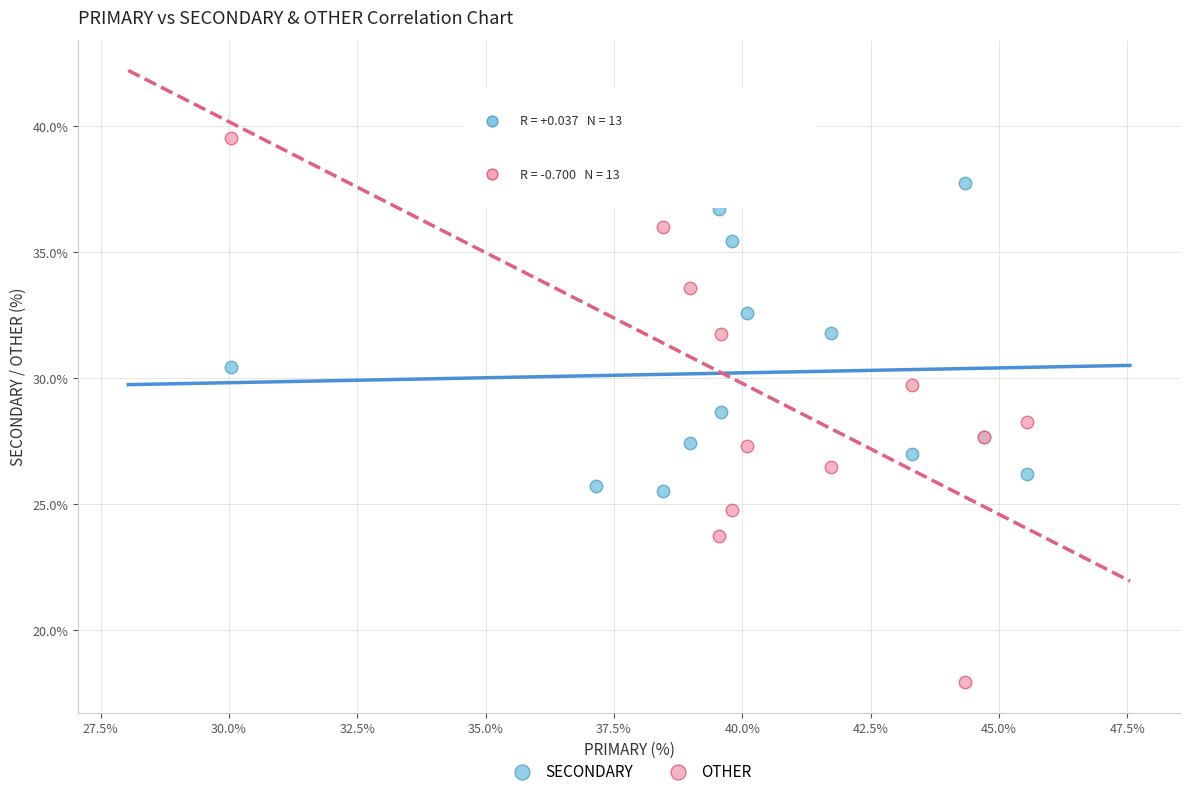

Which series contains the lowest Y value?

OTHER